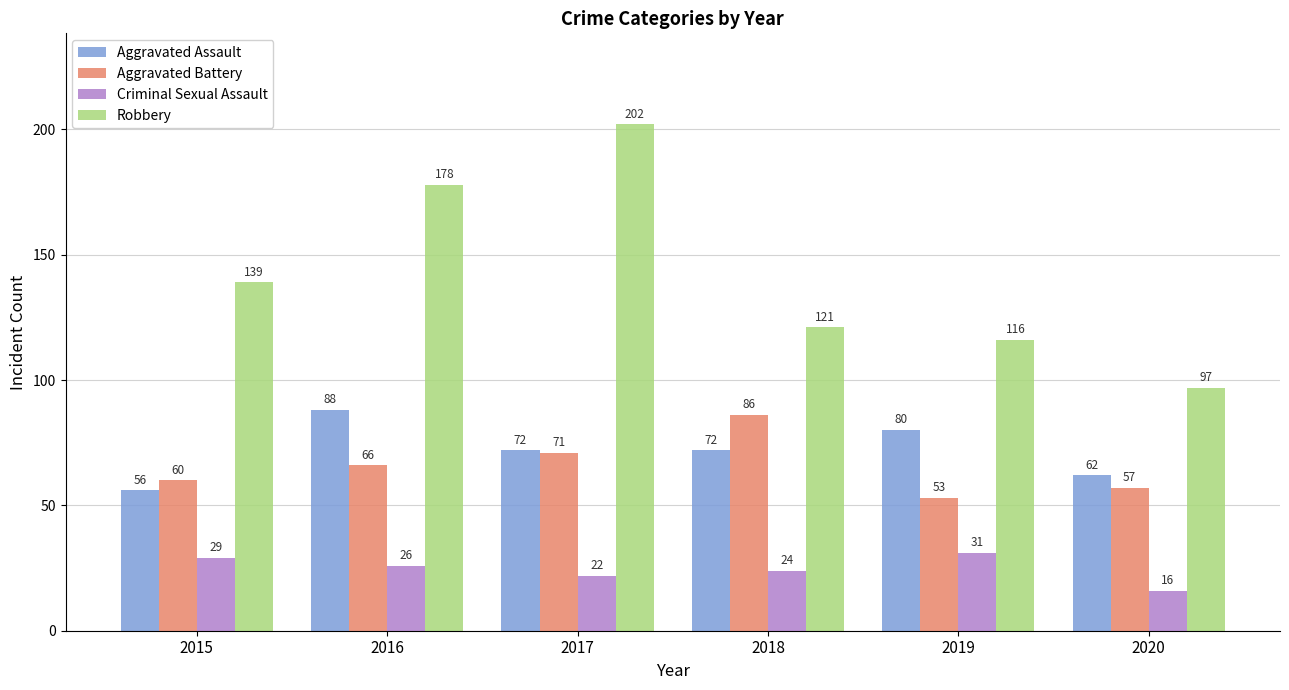

Reading left to right, list all the values displayed in this chart.

Aggravated Assault: 2015=56	2016=88	2017=72	2018=72	2019=80	2020=62
Aggravated Battery: 2015=60	2016=66	2017=71	2018=86	2019=53	2020=57
Criminal Sexual Assault: 2015=29	2016=26	2017=22	2018=24	2019=31	2020=16
Robbery: 2015=139	2016=178	2017=202	2018=121	2019=116	2020=97